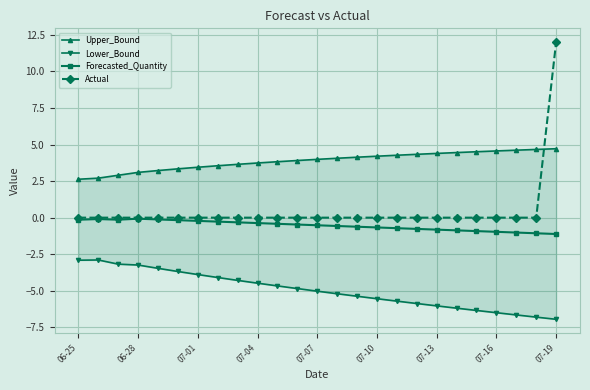

The Forecasted_Quantity series shows -2.0 at 07-19. True or false?

False